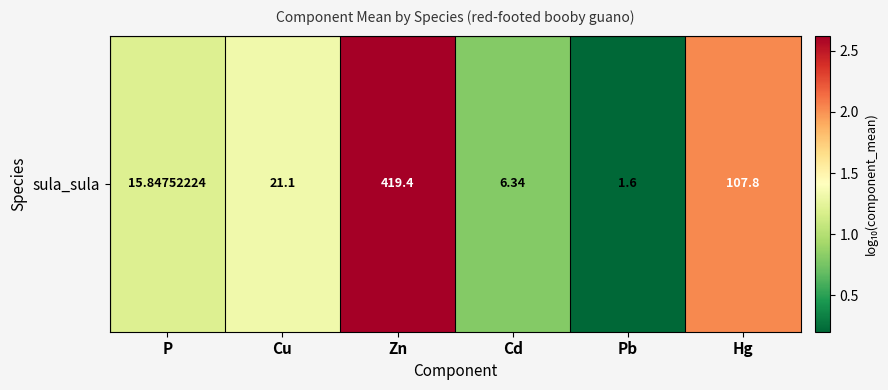

How many data points does each series have?

6